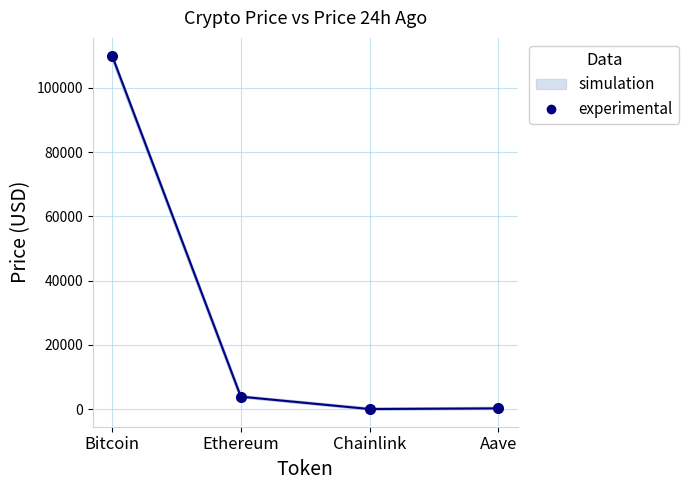

List the series in order of their peak value, highest first.

price (experimental), price24hAgo (simulation)